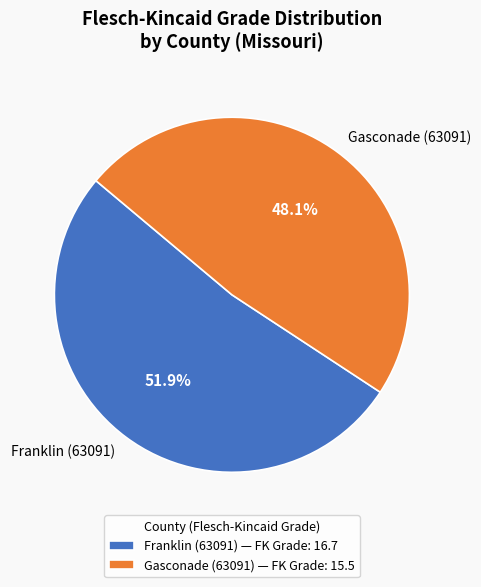

Combined, what portion of the pie is Franklin (63091) and Gasconade (63091)?

100.0%